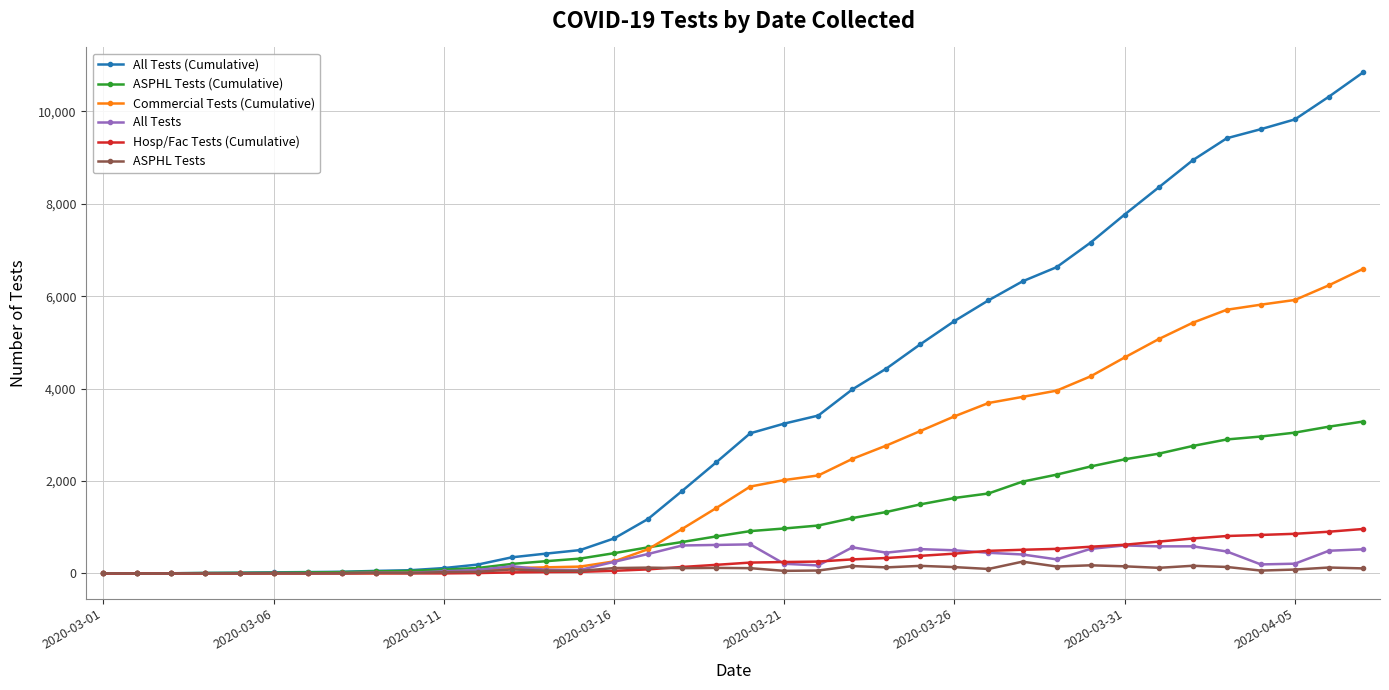

Which series has the largest range (max minus min)?

All Tests (Cumulative)